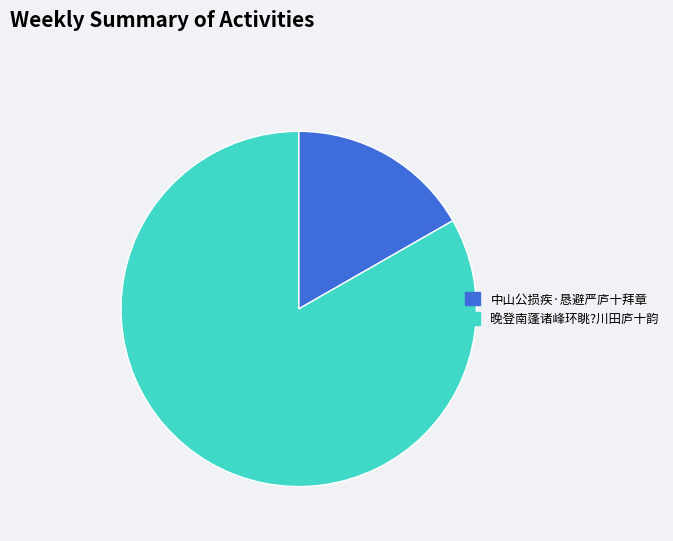

Which slice is the smallest?

中山公损疾·恳避严庐十拜章